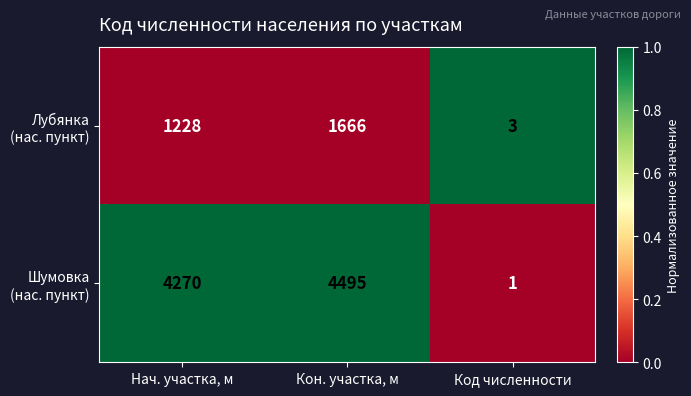

What is the total value across all series at Код численности?

4